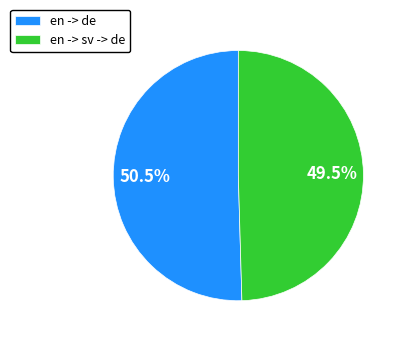

Which category accounts for the majority?

en -> de